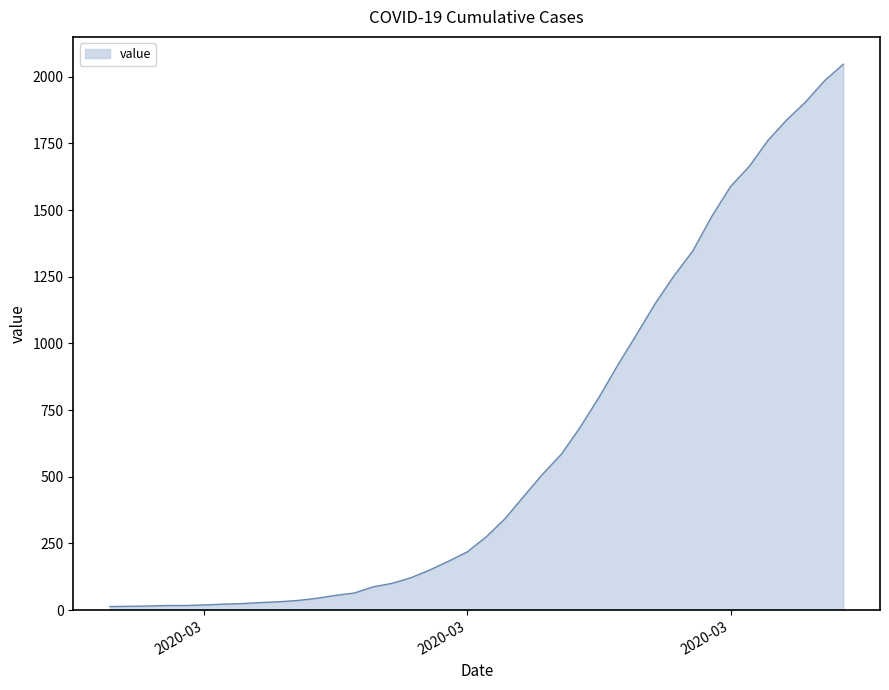

What is the maximum value shown in the chart?

2047